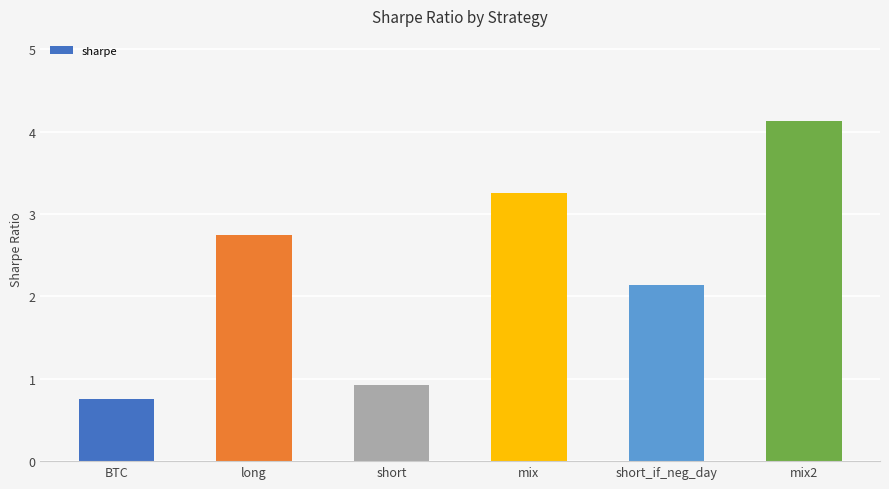

List the labels in order of value, largest first.

mix2, mix, long, short_if_neg_day, short, BTC